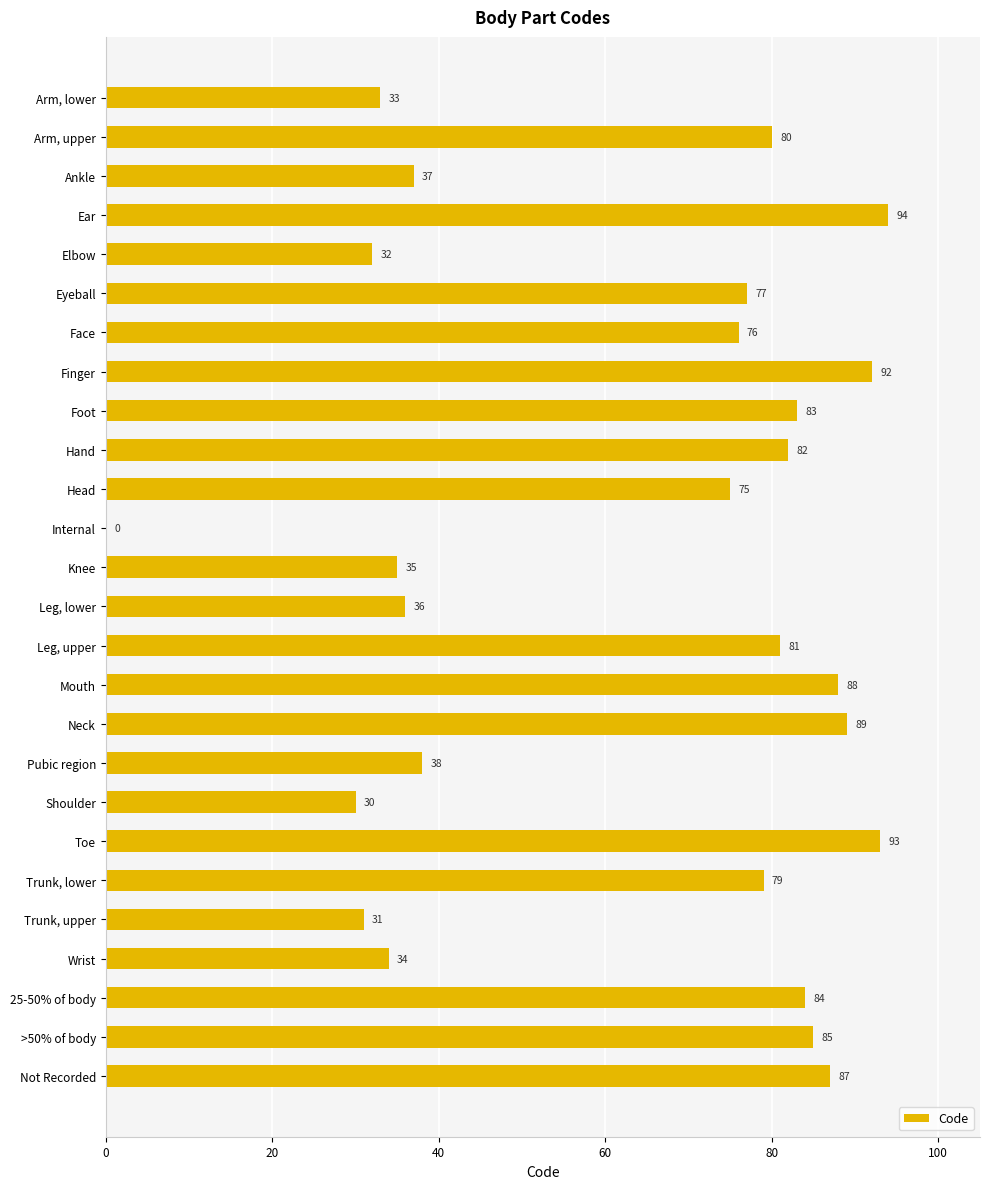

What is the change in value from Eyeball to Hand?

+5